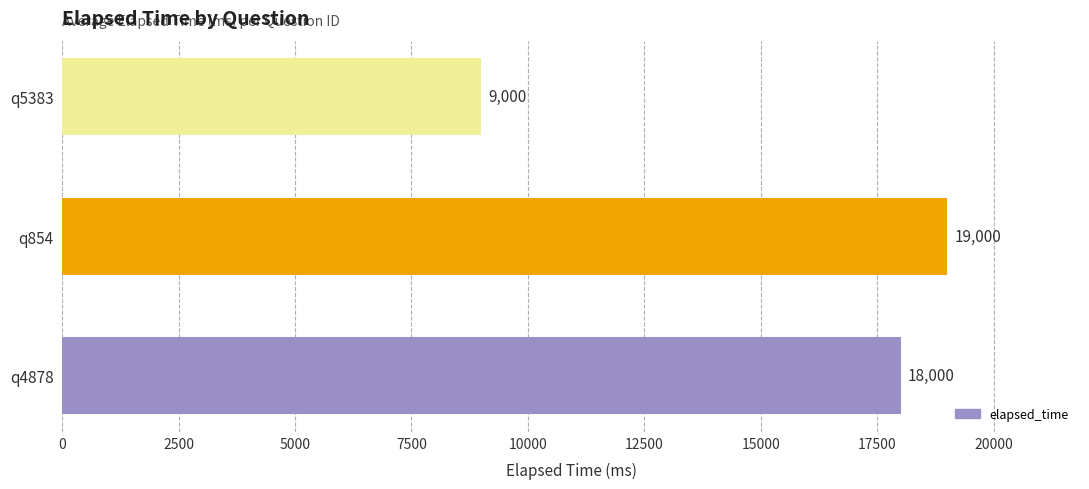

Reading top to bottom, list all the values displayed in this chart.

9000	19000	18000